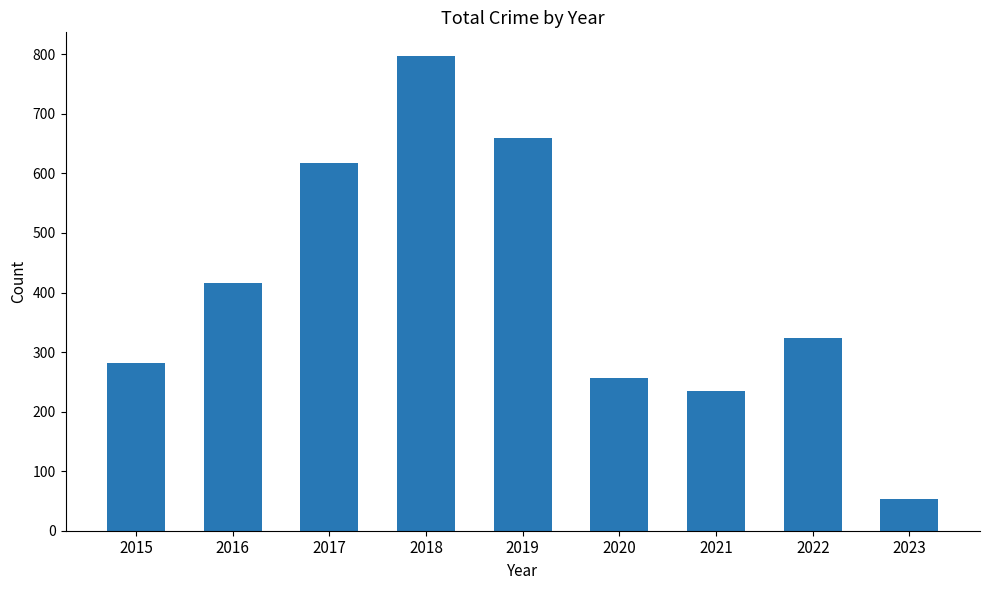

At which label does the data first exceed 323?

2016